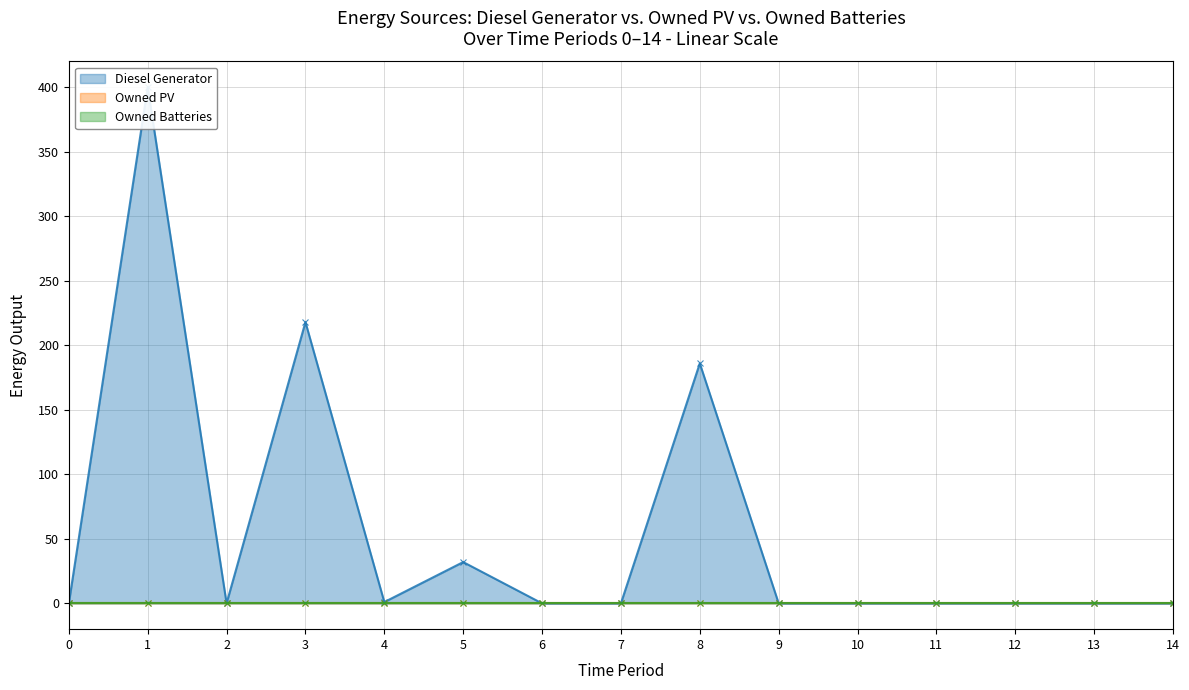

At which category is the sum across all series the highest?

1